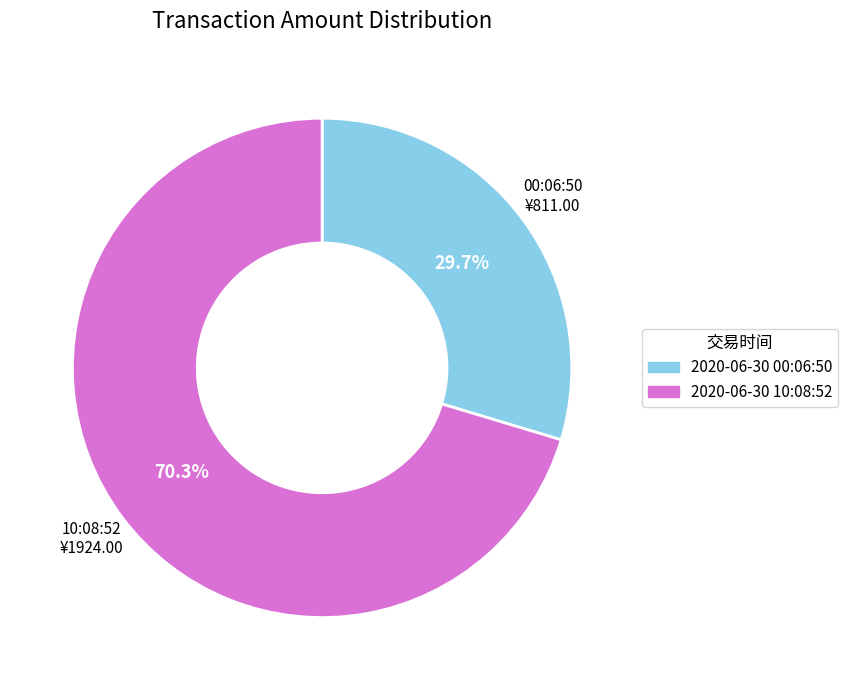

To the nearest percent, what portion does 2020-06-30 10:08:52 represent?

70%